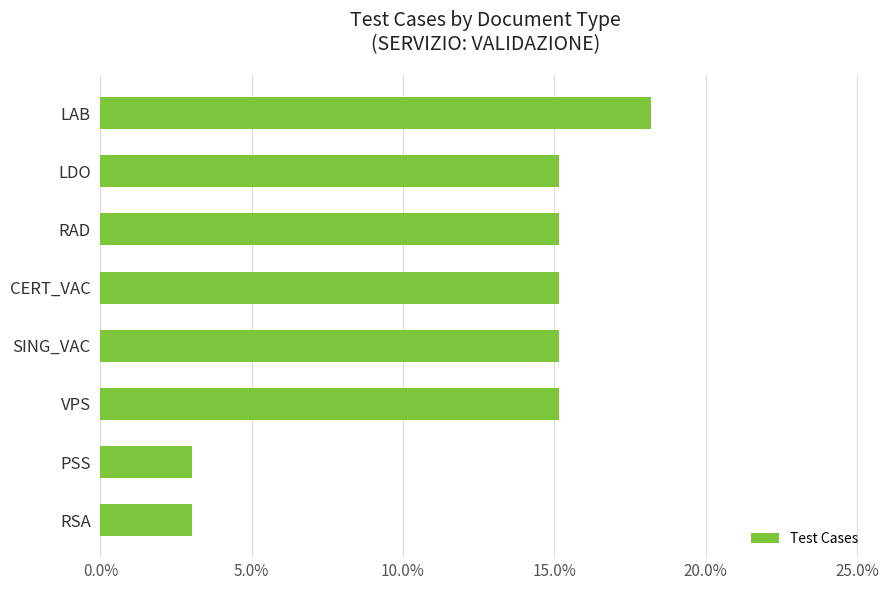

Are the bars grouped side by side (vs. stacked)?

No